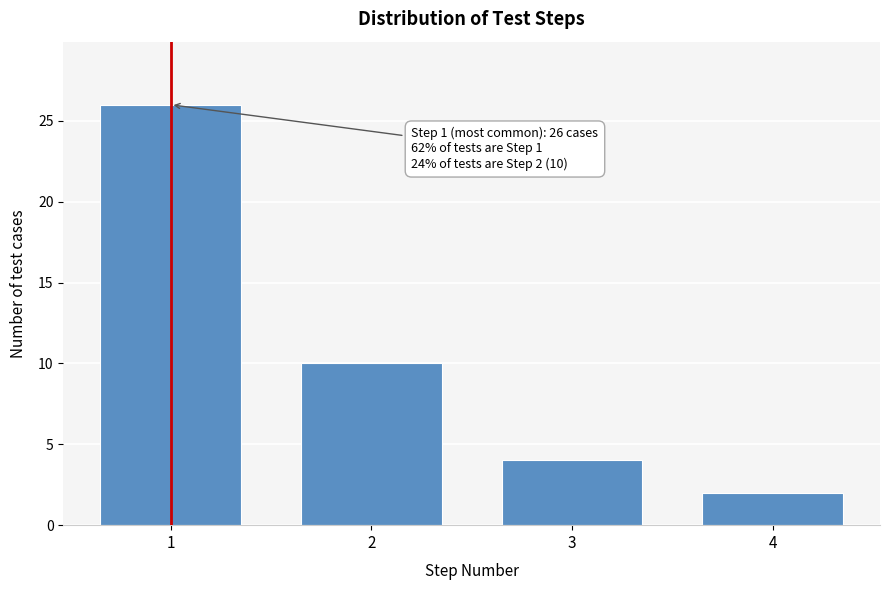

Reading left to right, transcribe all the data shown in this chart.

26	10	4	2